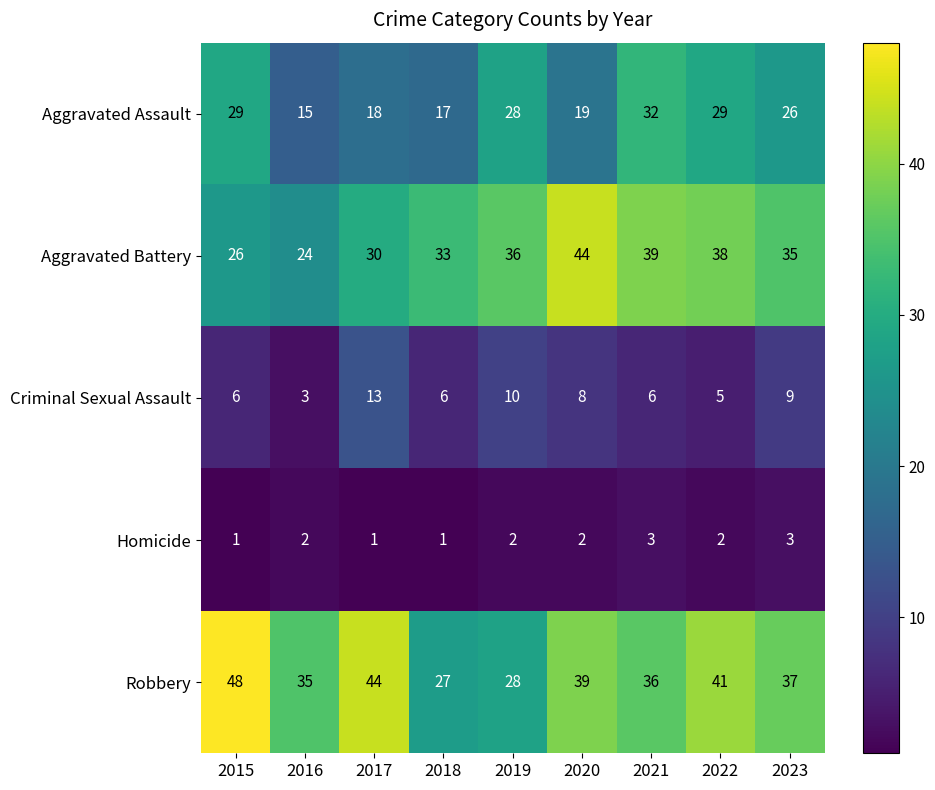

What value does the Aggravated Assault series have at 2018, to the nearest 5?

15